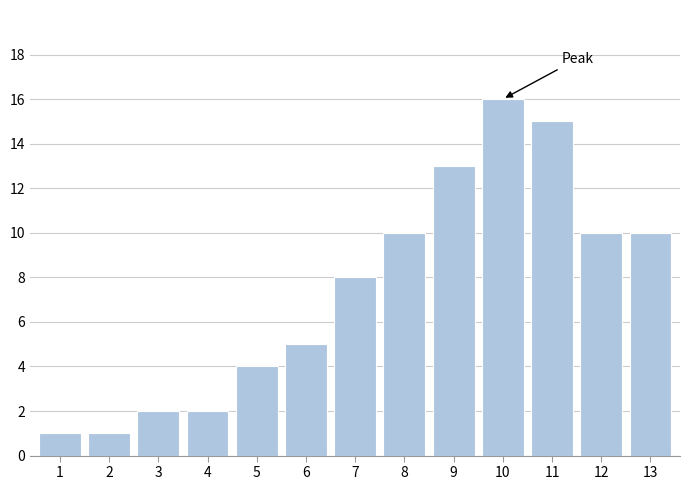

Reading left to right, what are all the values shown in this chart?

1=1	2=1	3=2	4=2	5=4	6=5	7=8	8=10	9=13	10=16	11=15	12=10	13=10